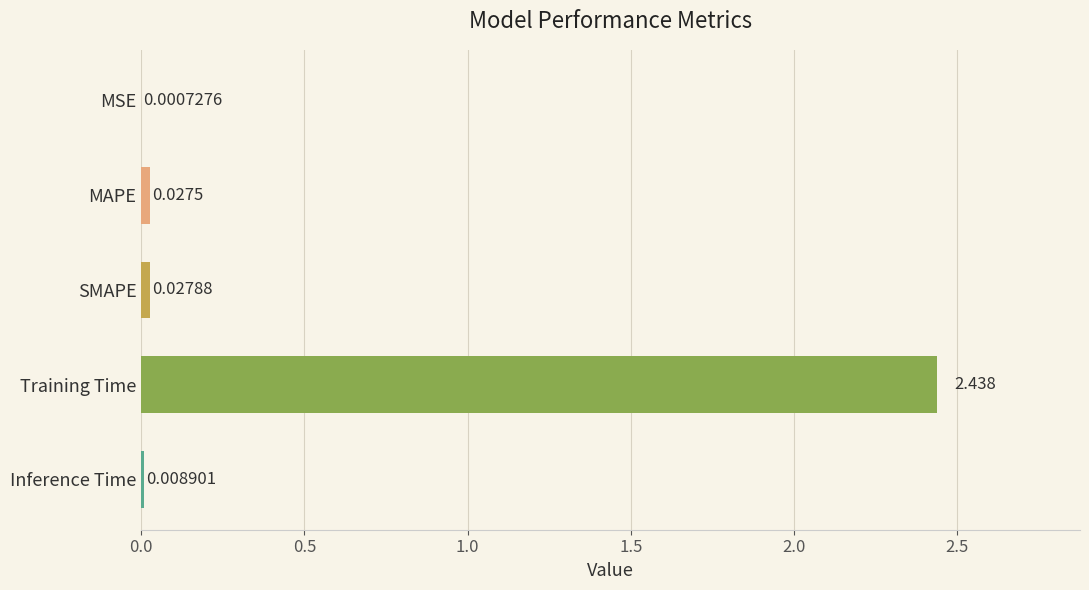

Between MSE and MAPE, which is larger?

MAPE